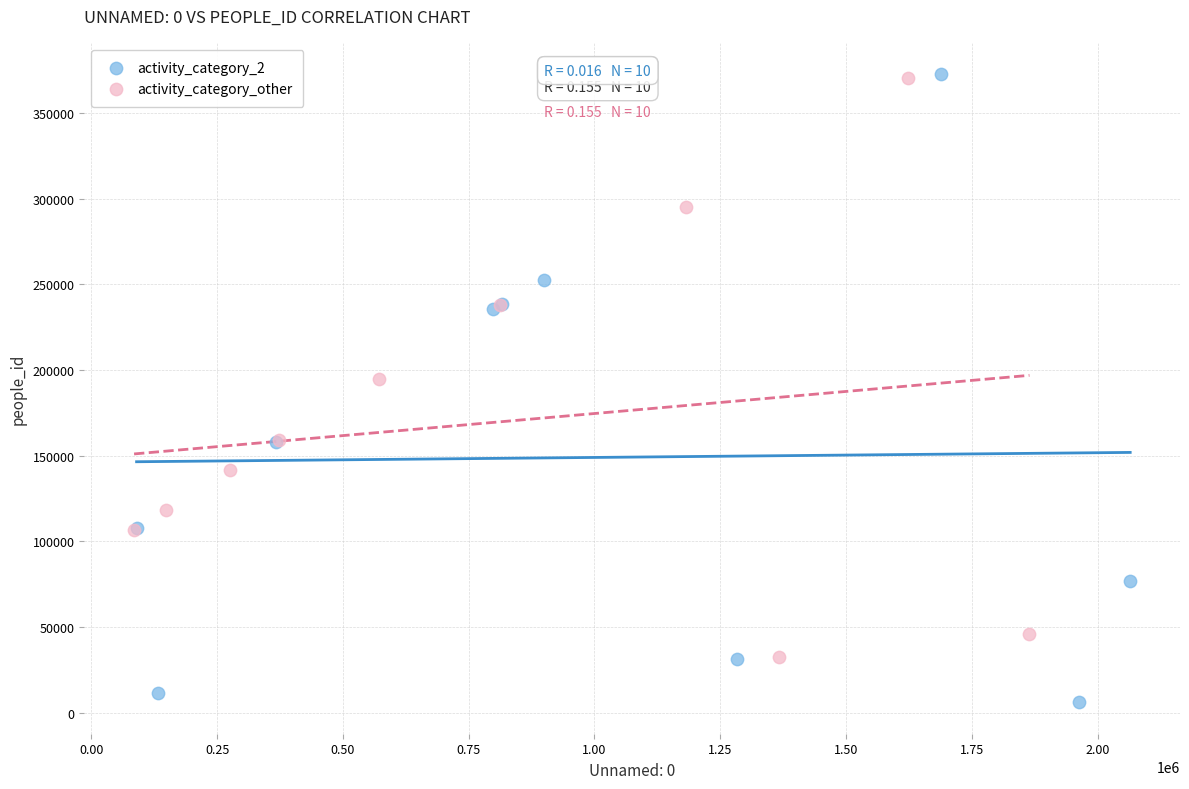

Which series has the widest spread of Y values?

activity_category_2